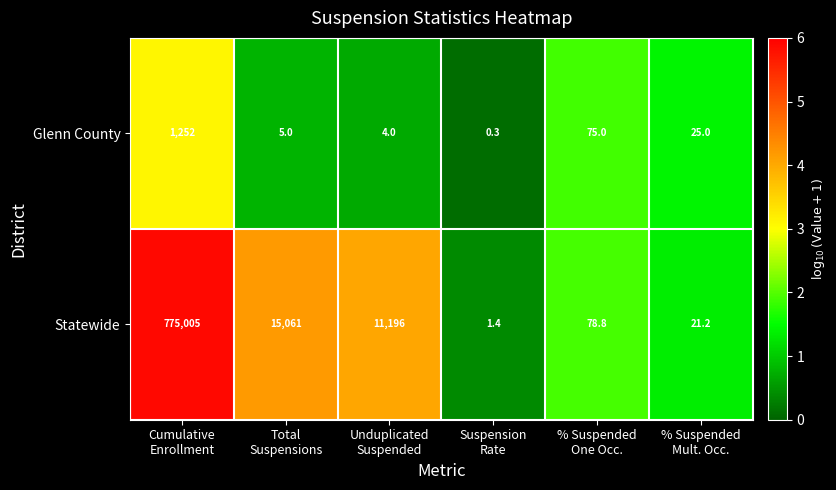

Which category has the lowest value across all series?

Suspension
Rate